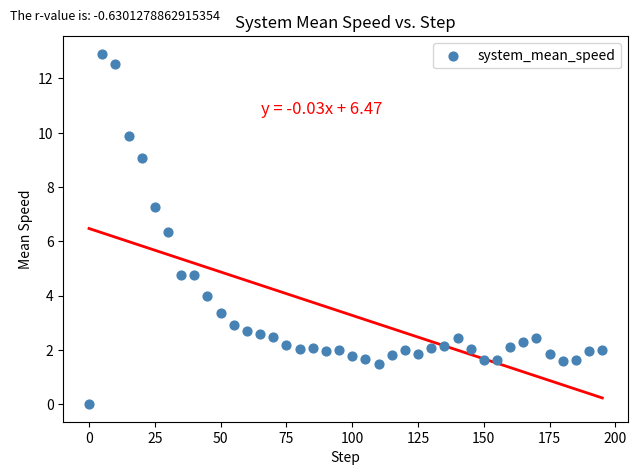

What is the range of X values (max minus min)?

195.0